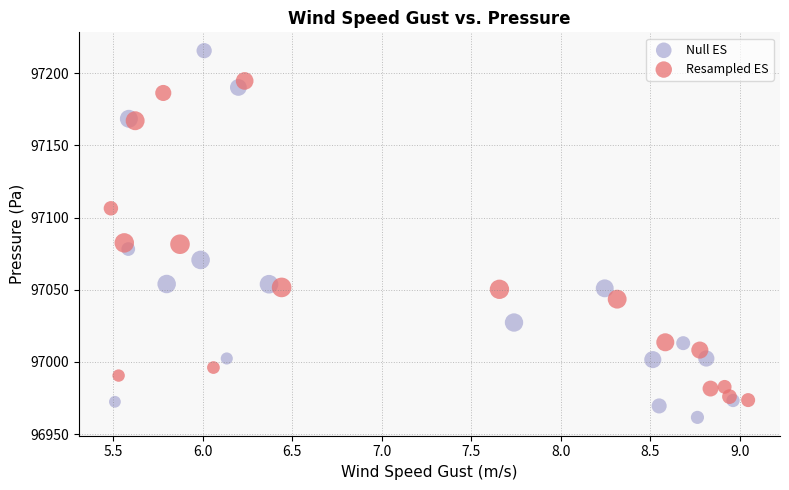

Which series contains the lowest Y value?

Null ES